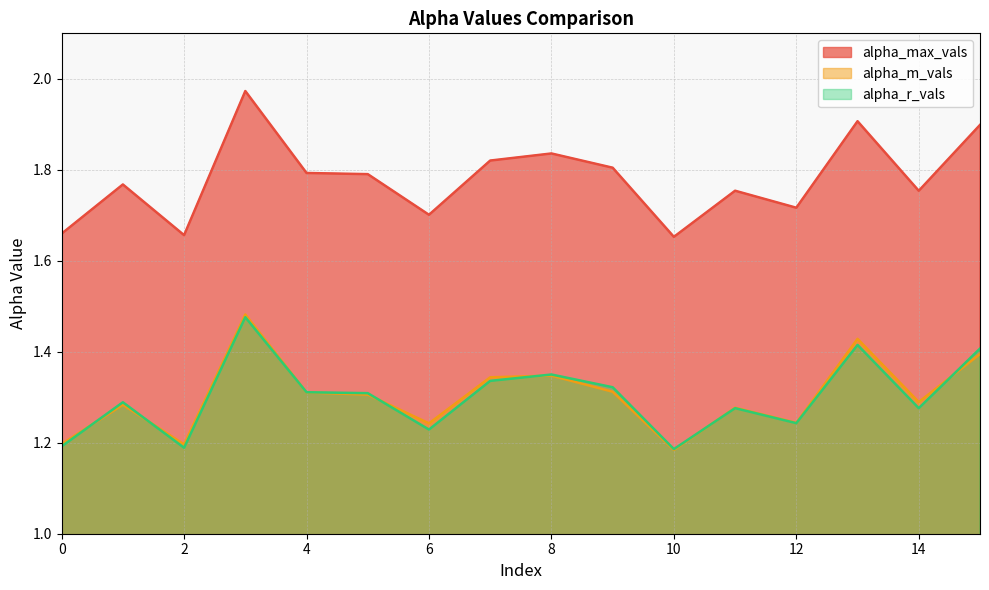

Is the value of alpha_m_vals at 11 greater than the value of alpha_r_vals at 11?

Yes